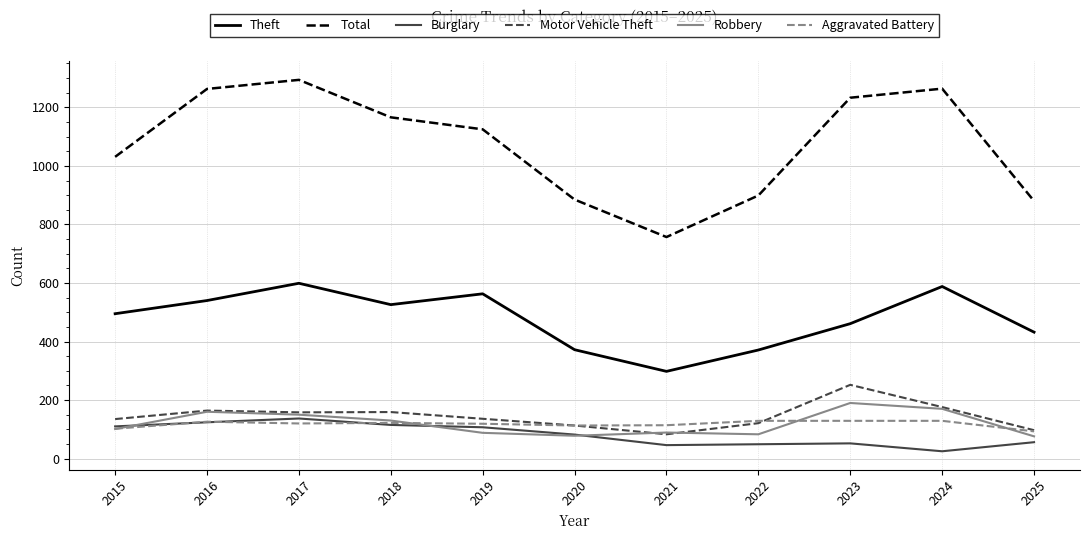

What is the sum of all Theft values?

5245